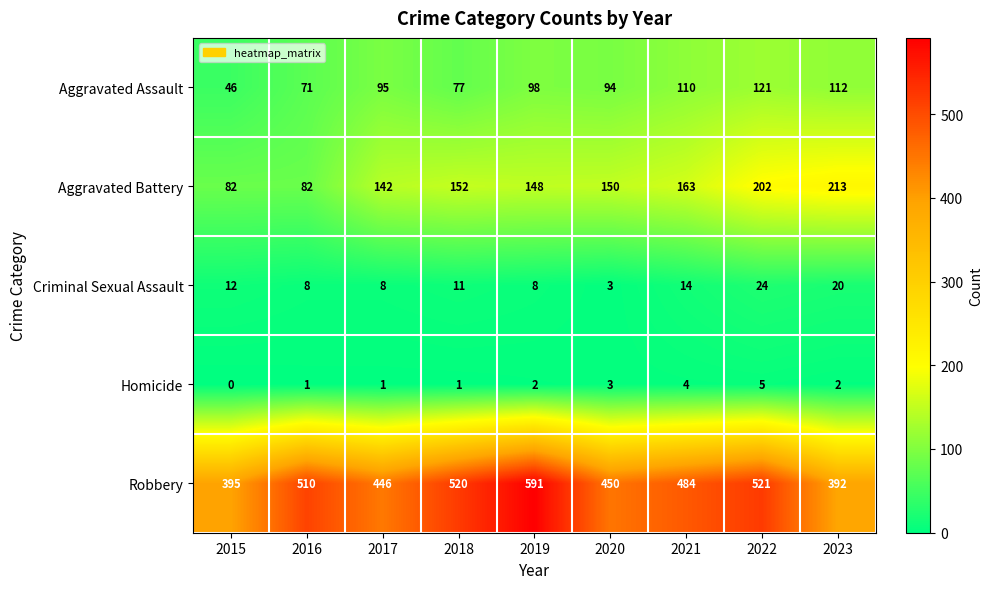

List the labels in order of Aggravated Assault value, smallest first.

2015, 2016, 2018, 2020, 2017, 2019, 2021, 2023, 2022